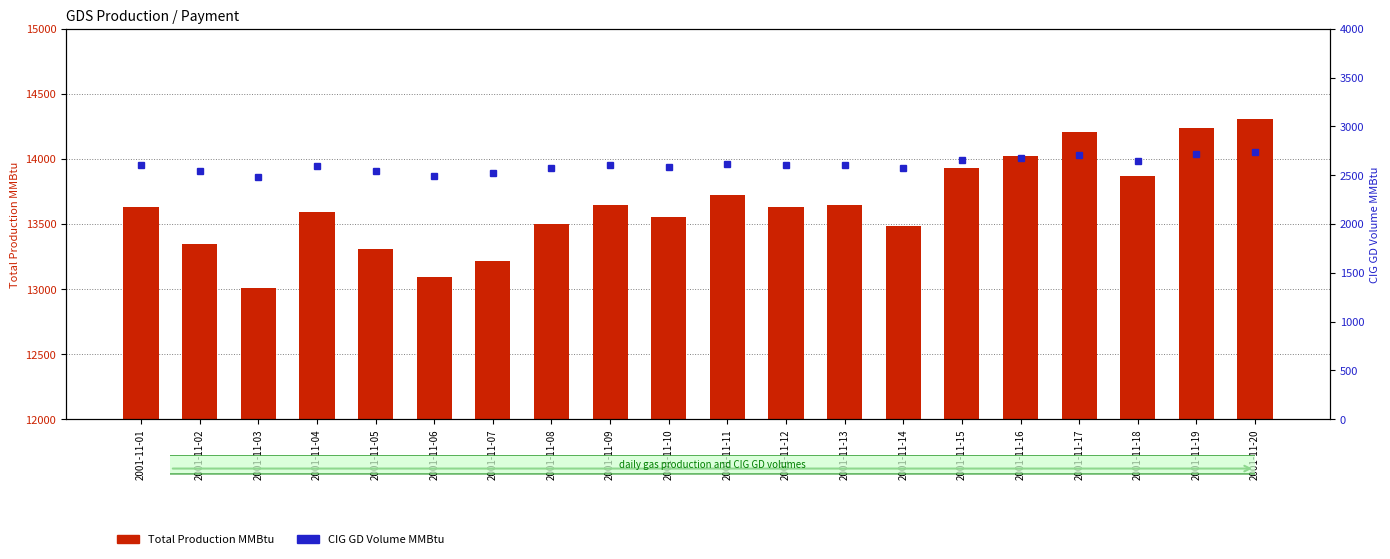

Reading left to right, list all the values displayed in this chart.

Total Production MMBtu: 2001-11-01=13631	2001-11-02=13344	2001-11-03=13007	2001-11-04=13594	2001-11-05=13311	2001-11-06=13090	2001-11-07=13214	2001-11-08=13500	2001-11-09=13649	2001-11-10=13557	2001-11-11=13721	2001-11-12=13632	2001-11-13=13649	2001-11-14=13486	2001-11-15=13928	2001-11-16=14024	2001-11-17=14207	2001-11-18=13869	2001-11-19=14242	2001-11-20=14306
CIG GD Volume MMBtu: 2001-11-01=2606	2001-11-02=2548	2001-11-03=2484	2001-11-04=2596	2001-11-05=2542	2001-11-06=2493	2001-11-07=2520	2001-11-08=2577	2001-11-09=2605	2001-11-10=2587	2001-11-11=2615	2001-11-12=2601	2001-11-13=2605	2001-11-14=2575	2001-11-15=2652	2001-11-16=2678	2001-11-17=2712	2001-11-18=2649	2001-11-19=2721	2001-11-20=2734